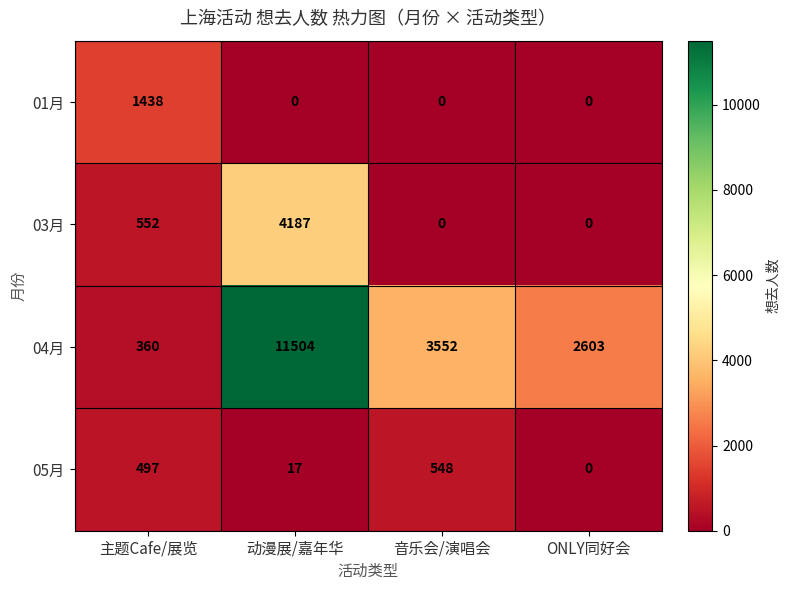

Between 音乐会/演唱会 and ONLY同好会, which series saw the biggest shift?

04月